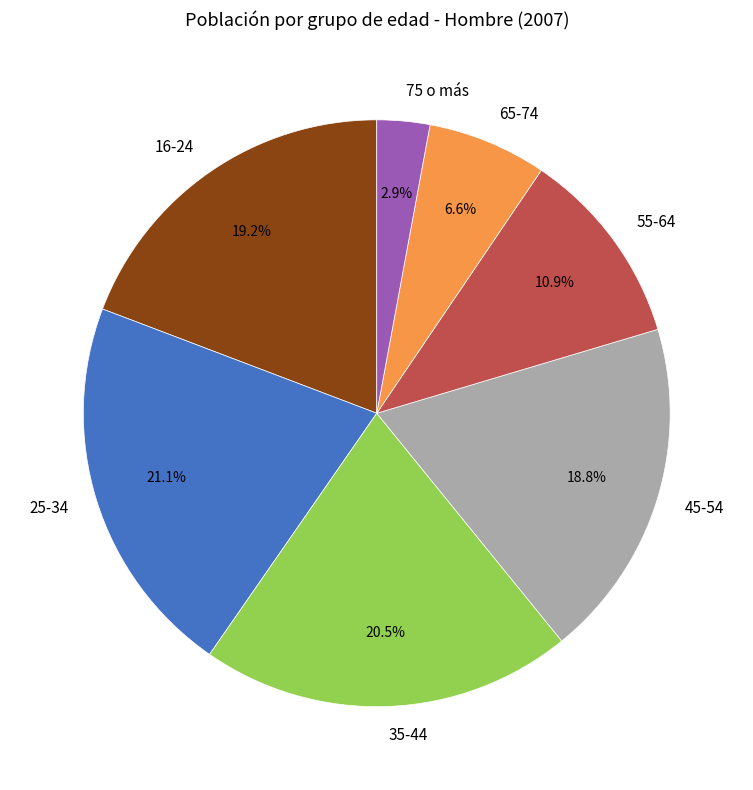

Is 55-64 the majority of the pie?

No